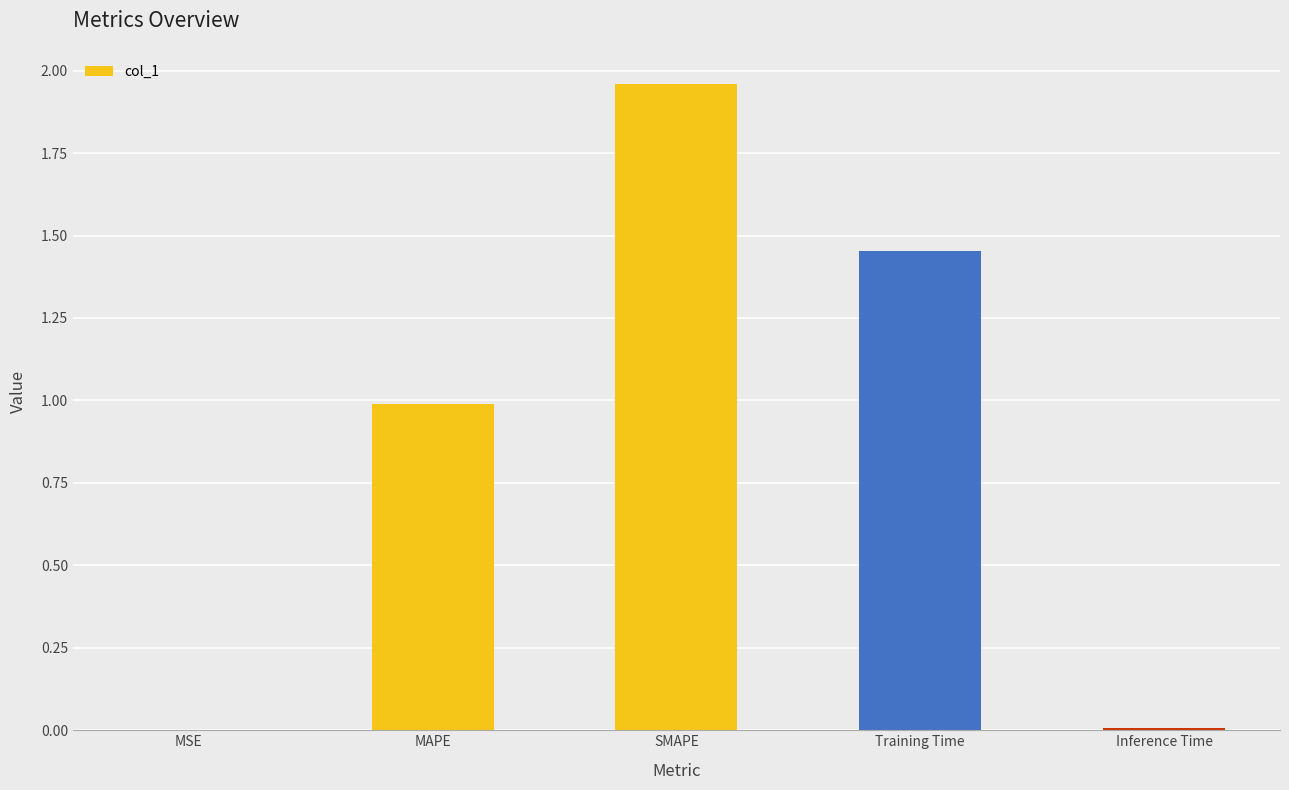

Which label corresponds to the largest value in the chart?

SMAPE